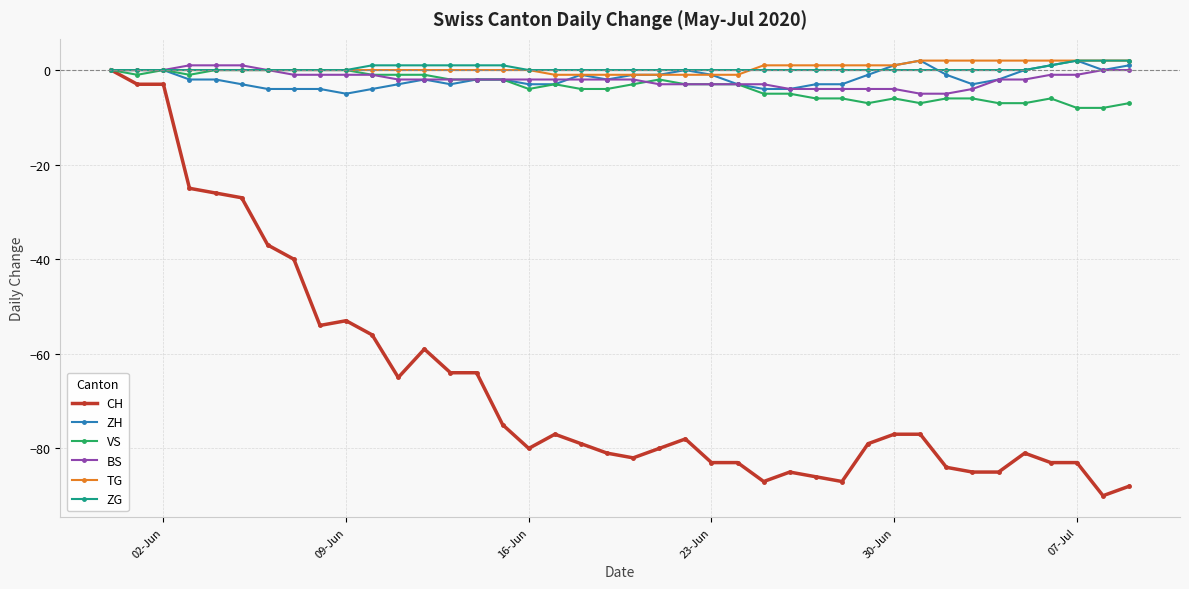

Reading right to left, what are all the values shown in this chart?

CH: -88	-90	-83	-83	-81	-85	-85	-84	-77	-77	-79	-87	-86	-85	-87	-83	-83	-78	-80	-82	-81	-79	-77	-80	-75	-64	-64	-59	-65	-56	-53	-54	-40	-37	-27	-26	-25	-3	-3	0
ZH: 1	0	2	1	0	-2	-3	-1	2	1	-1	-3	-3	-4	-4	-3	-1	0	-1	-1	-2	-1	-3	-3	-2	-2	-3	-2	-3	-4	-5	-4	-4	-4	-3	-2	-2	0	0	0
VS: -7	-8	-8	-6	-7	-7	-6	-6	-7	-6	-7	-6	-6	-5	-5	-3	-3	-3	-2	-3	-4	-4	-3	-4	-2	-2	-2	-1	-1	-1	0	0	0	0	0	0	-1	0	-1	0
BS: 0	0	-1	-1	-2	-2	-4	-5	-5	-4	-4	-4	-4	-4	-3	-3	-3	-3	-3	-2	-2	-2	-2	-2	-2	-2	-2	-2	-2	-1	-1	-1	-1	0	1	1	1	0	0	0
TG: 2	2	2	2	2	2	2	2	2	1	1	1	1	1	1	-1	-1	-1	-1	-1	-1	-1	-1	0	0	0	0	0	0	0	0	0	0	0	0	0	0	0	0	0
ZG: 2	2	2	1	0	0	0	0	0	0	0	0	0	0	0	0	0	0	0	0	0	0	0	0	1	1	1	1	1	1	0	0	0	0	0	0	0	0	0	0